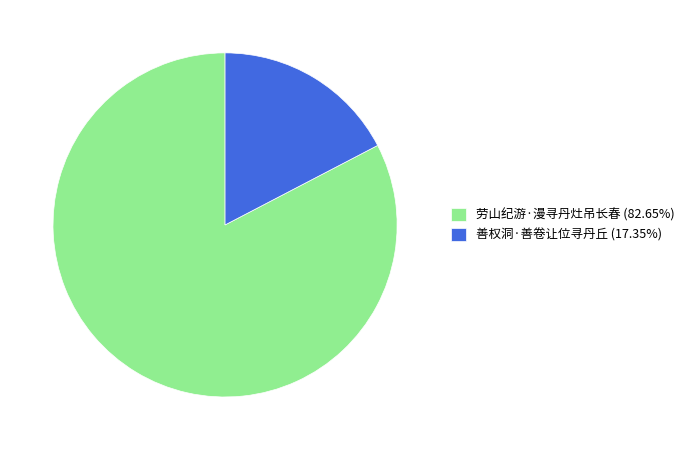

Which slice is the largest?

劳山纪游·漫寻丹灶吊长春